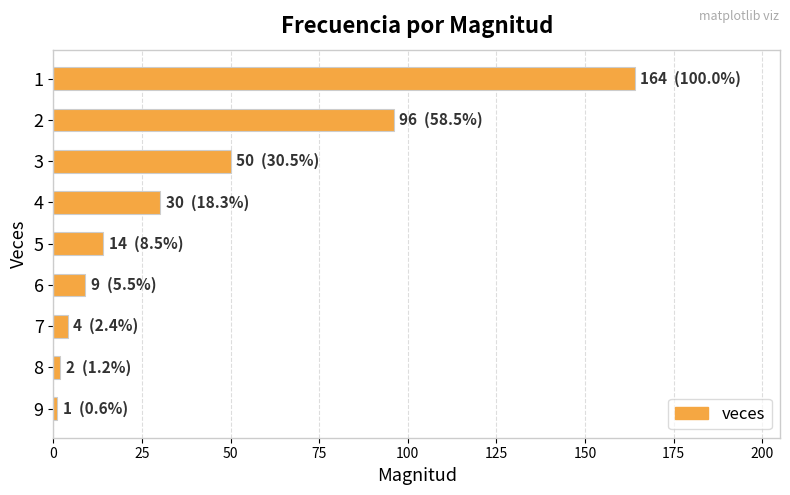

The value at 3 is 50. True or false?

True